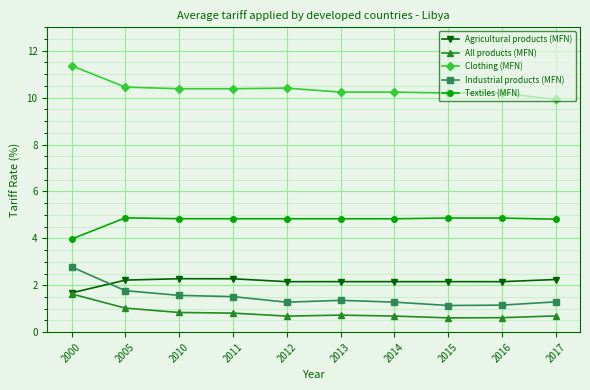

What is the maximum value shown in the chart?

11.4